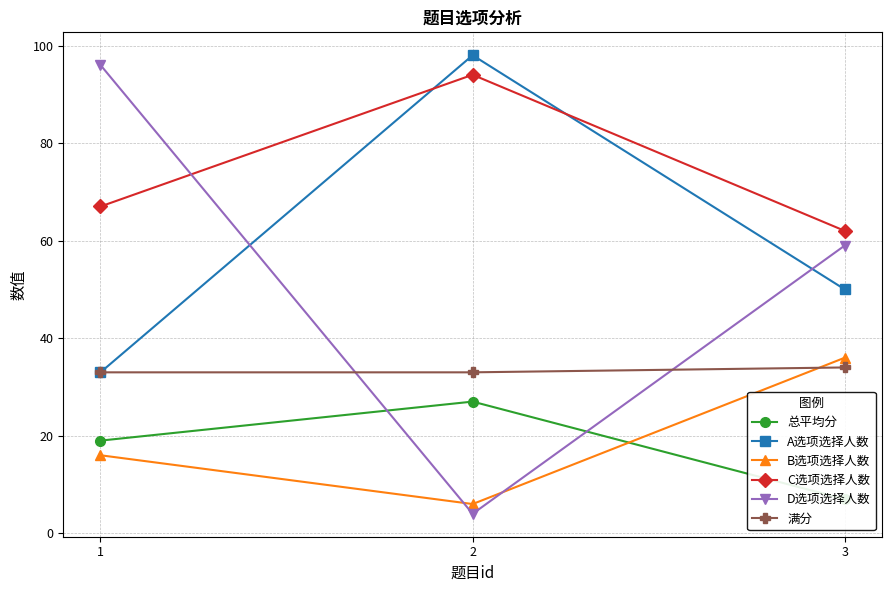

Does the chart have visible grid lines?

Yes